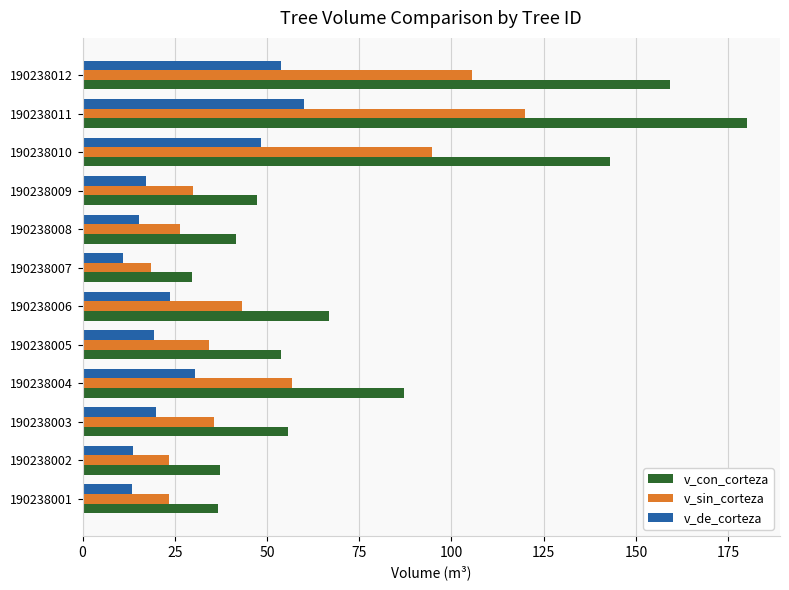

Where is v_de_corteza nearest to the value 35?

190238004